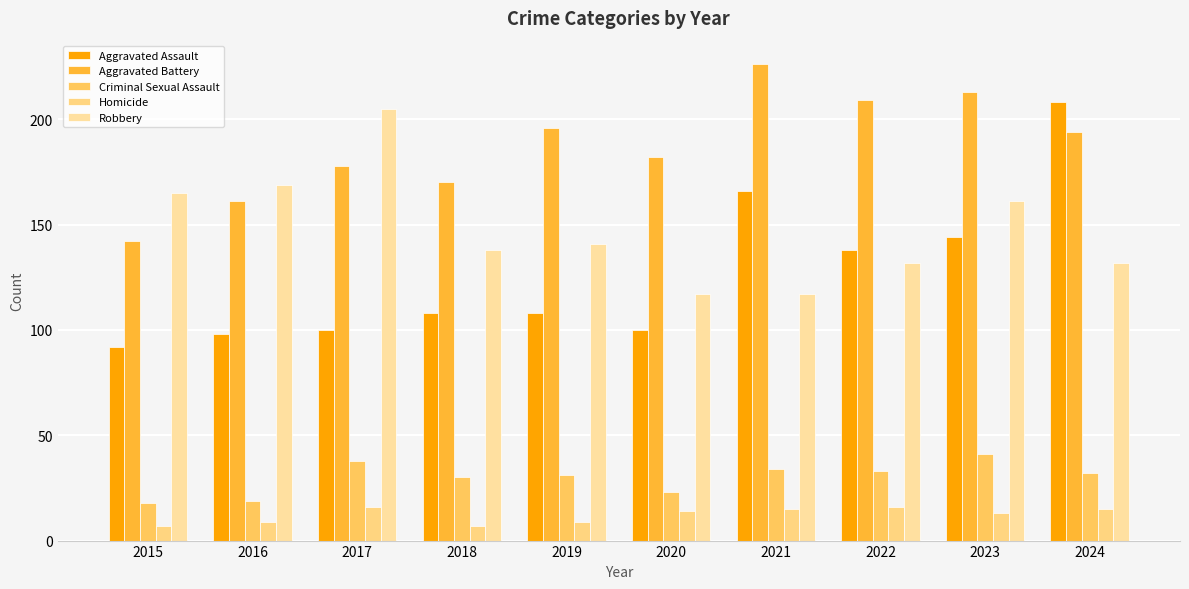

Rank the series at 2024 from highest to lowest value.

Aggravated Assault, Aggravated Battery, Robbery, Criminal Sexual Assault, Homicide